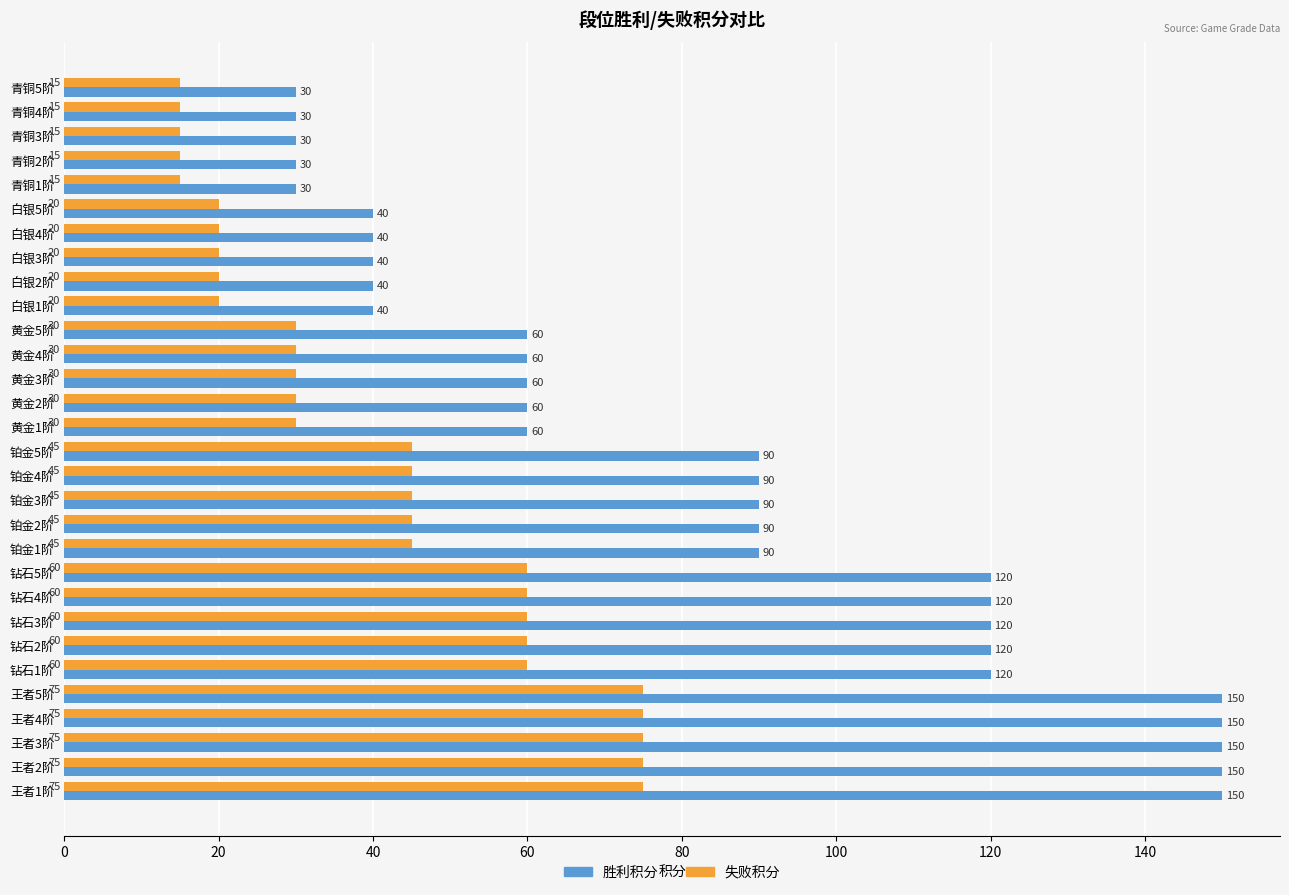

What is the sum of the 胜利积分 values at 铂金3阶 and 钻石1阶?

210